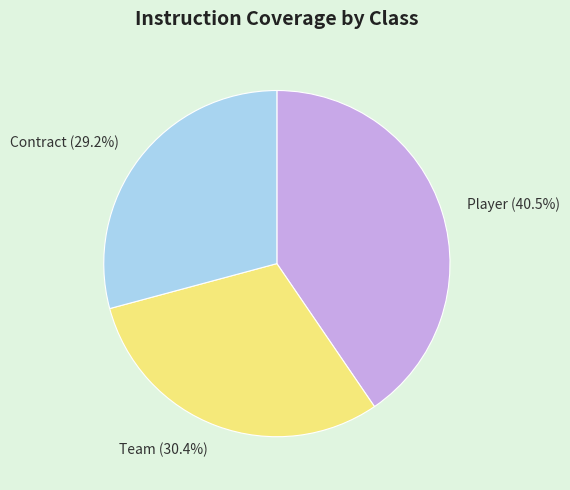

Rank the categories by value from lowest to highest.

Contract, Team, Player